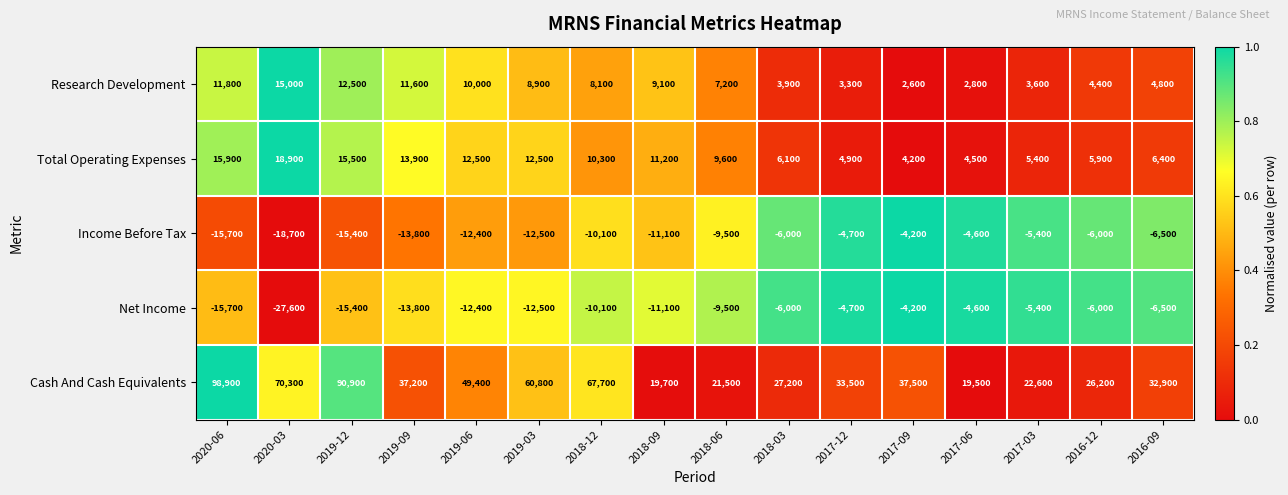

The value of Income Before Tax at 2019-09 is -9484. True or false?

False